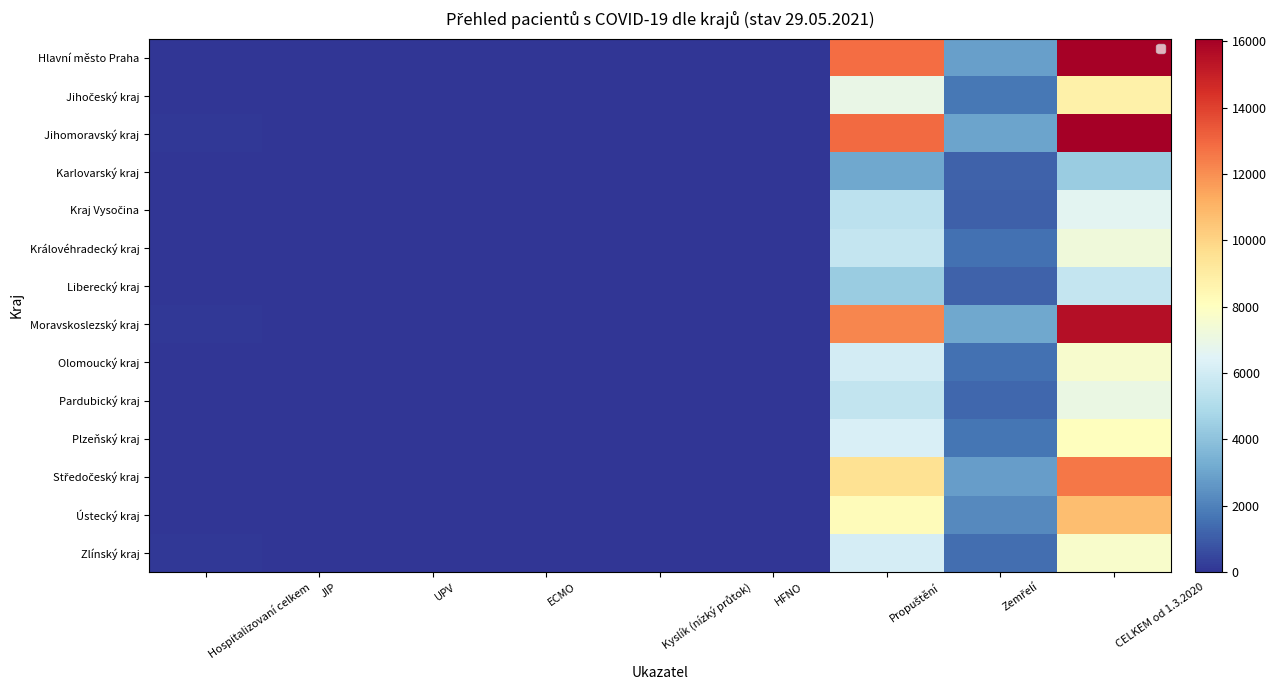

Which series has the largest total across all categories?

Jihomoravský kraj